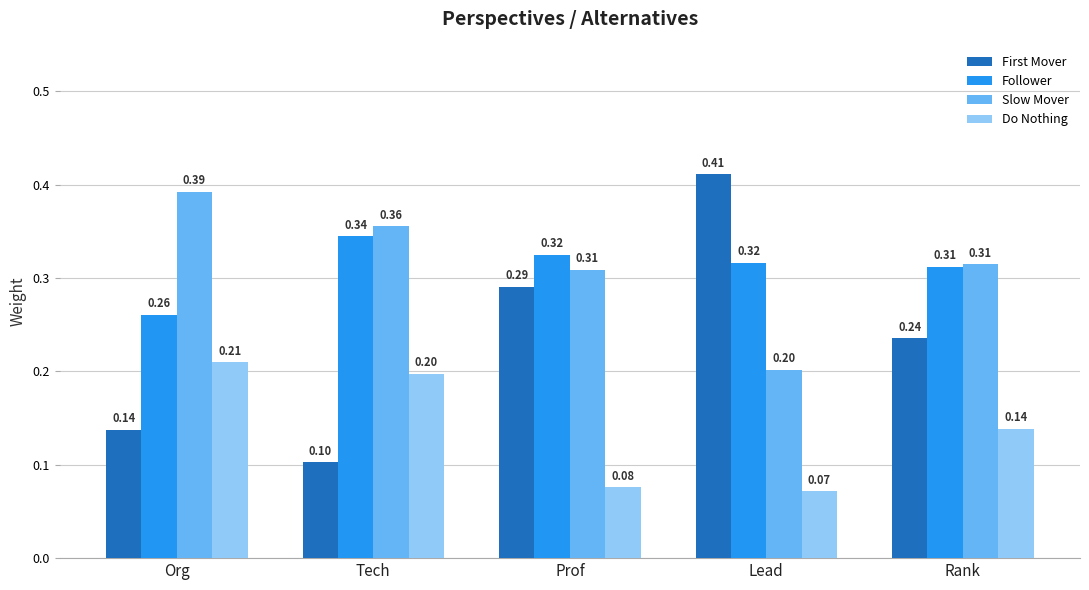

What is the sum of the Follower values at Lead and Org?

0.6